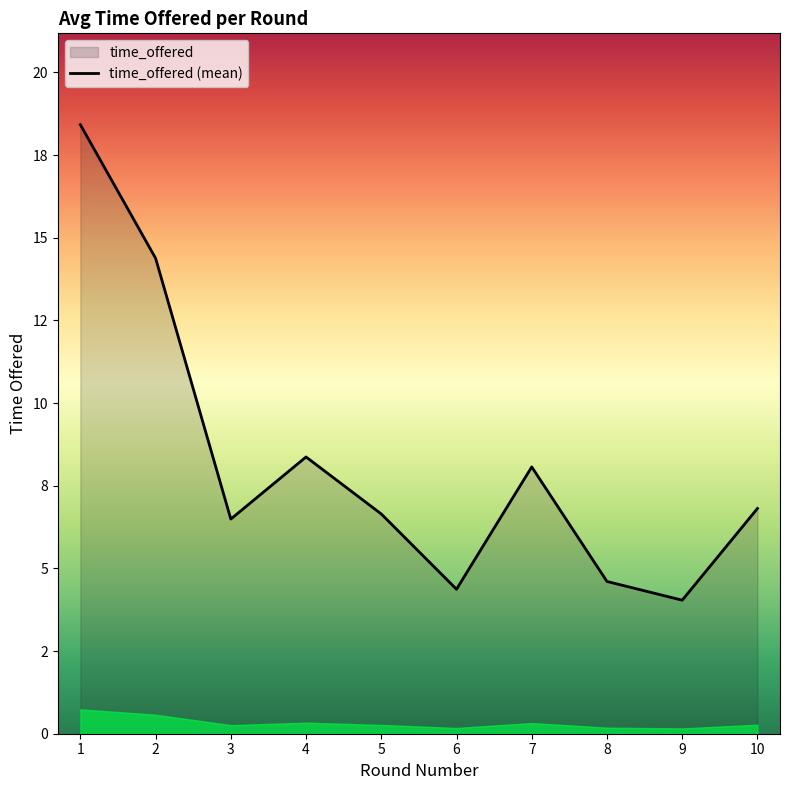

What is the sum of all values?

82.2